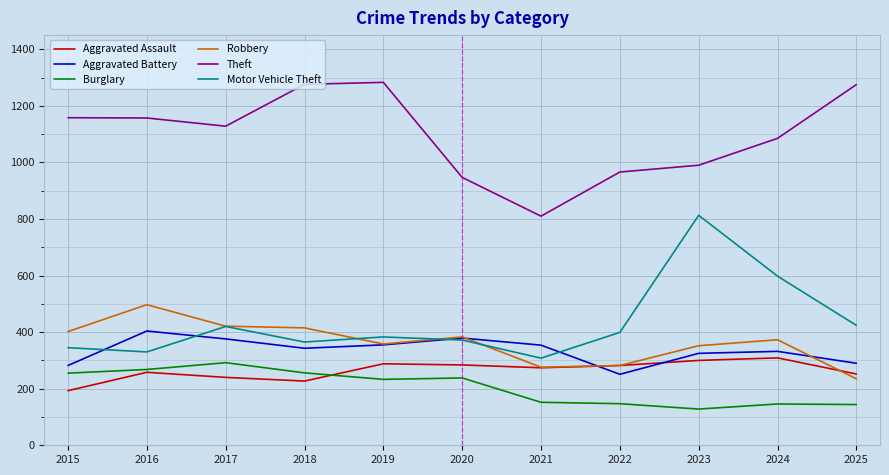

Where do Aggravated Battery and Motor Vehicle Theft first cross each other?

2015 and 2016